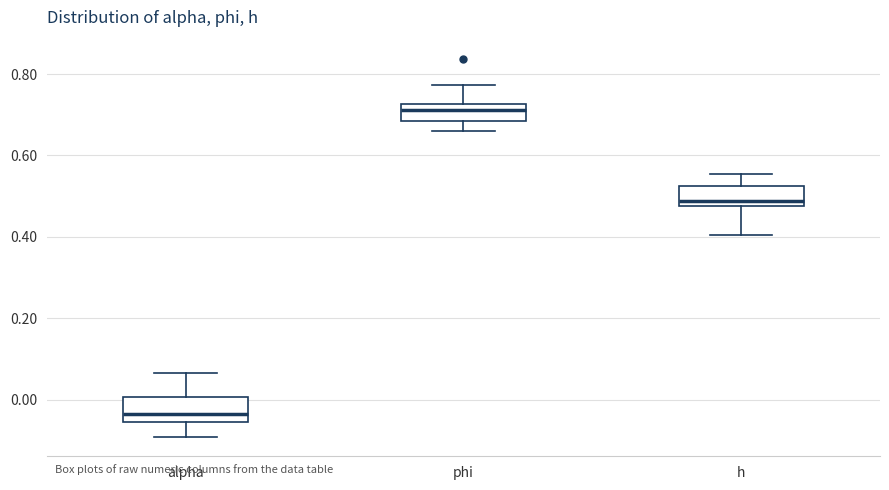

Reading left to right, transcribe this box plot: for each box, give where its median line is, the range the box spans, and where its two whiskers end, as read against the y-axis. The values are not printed on the chart, so give them approximately, as read against the axis.

alpha: median -0.04, box -0.06 to 0.00, whiskers -0.10 to 0.06
phi: median 0.72 (just below the box's upper edge), box 0.68 to 0.72, whiskers 0.66 to 0.78
h: median 0.48 (just above the box's lower edge), box 0.48 to 0.52, whiskers 0.40 to 0.56